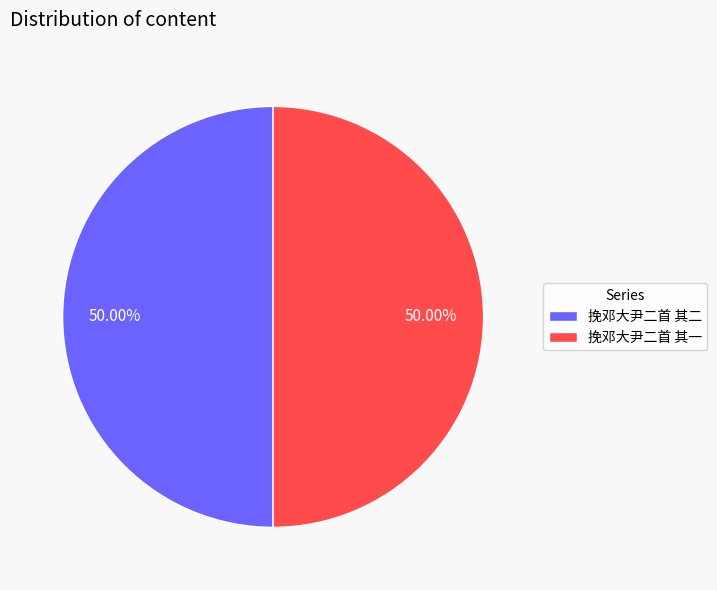

What is the ratio of the value at 挽邓大尹二首 其一 to the value at 挽邓大尹二首 其二?

1.0